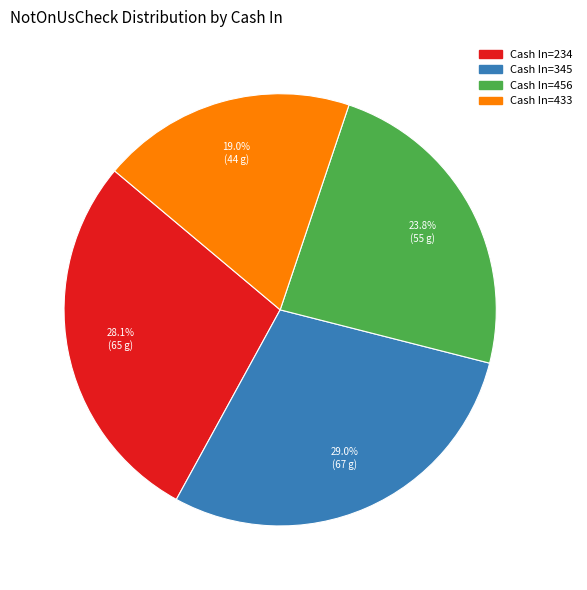

Rank the categories by value from highest to lowest.

Cash In=345, Cash In=234, Cash In=456, Cash In=433